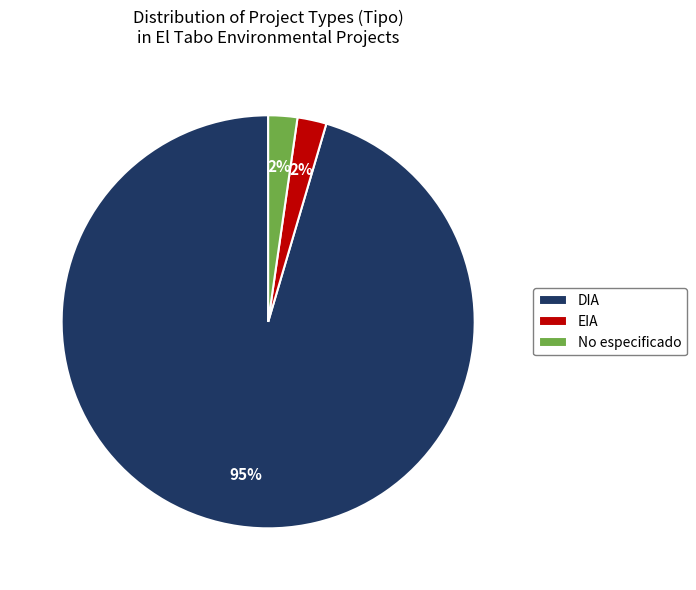

What is the largest slice in the pie chart?

DIA